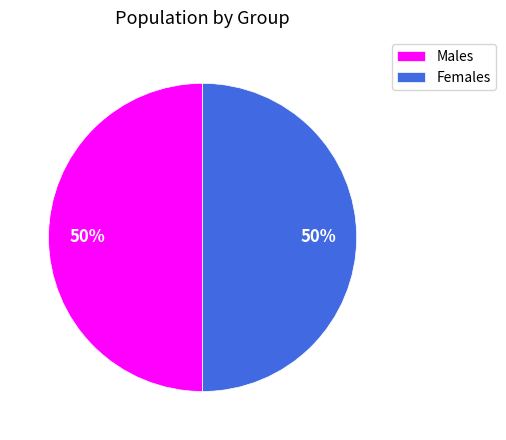

To the nearest percent, what is the average slice percentage?

50%